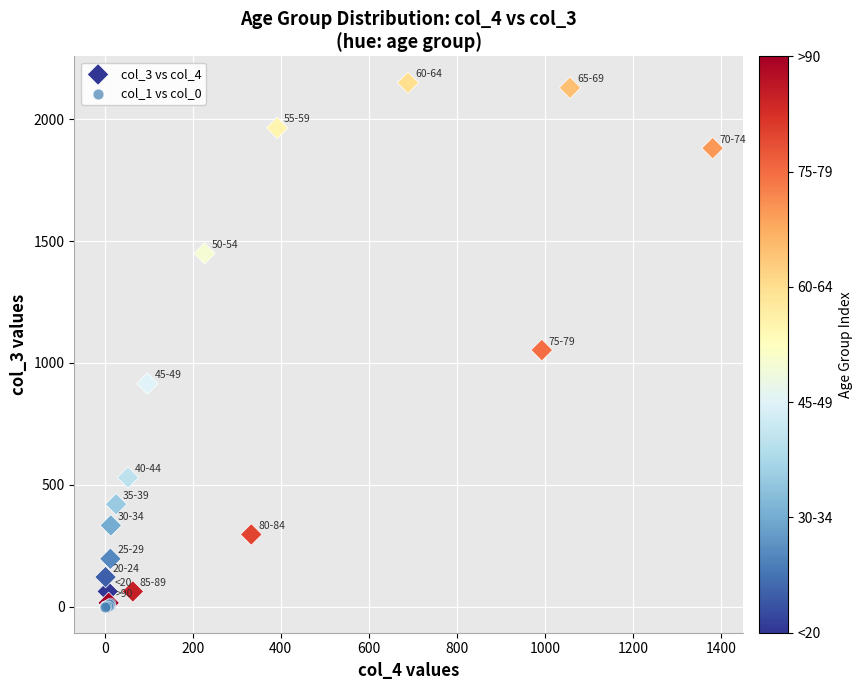

What are all the series names shown in the legend?

col_3 vs col_4, col_1 vs col_0